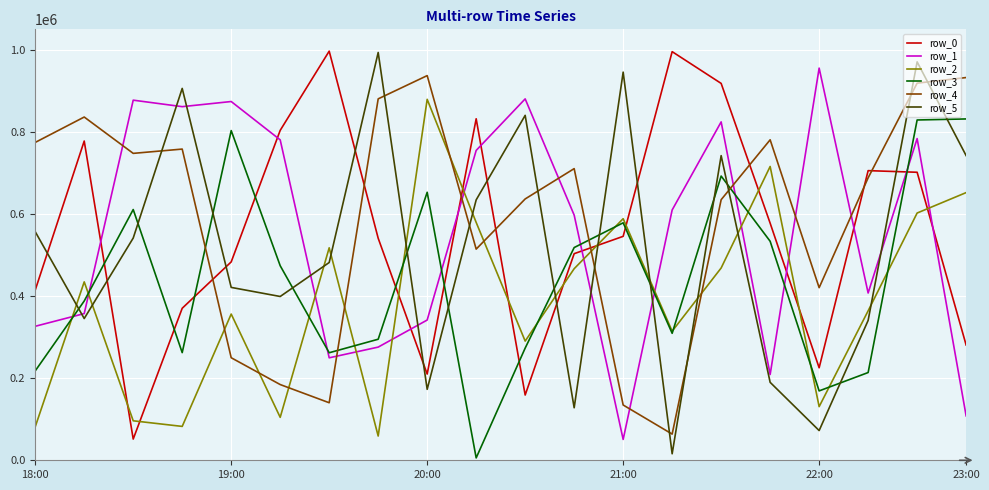

After their last crossing, which series has the higher values: row_4 or row_0?

row_4